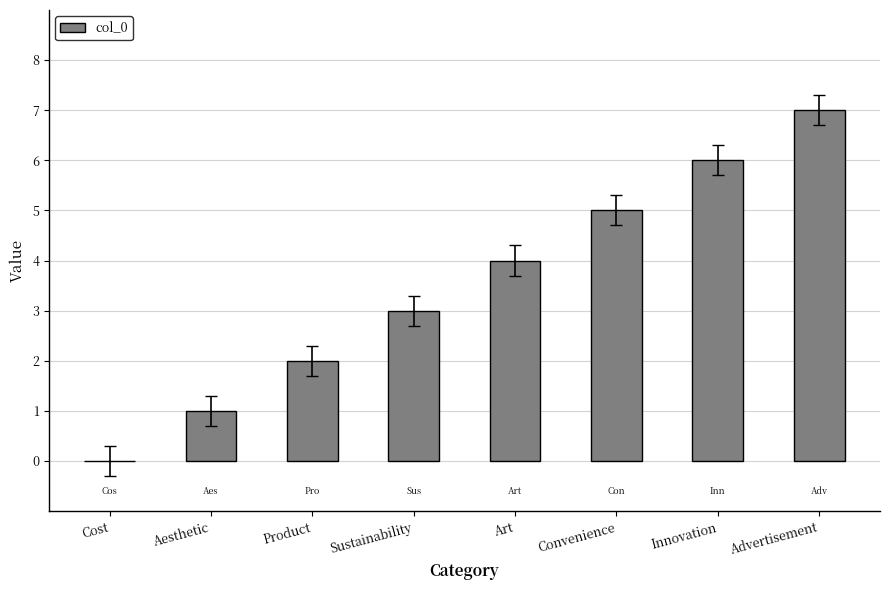

What is the sum of the values at Innovation and Sustainability?

9